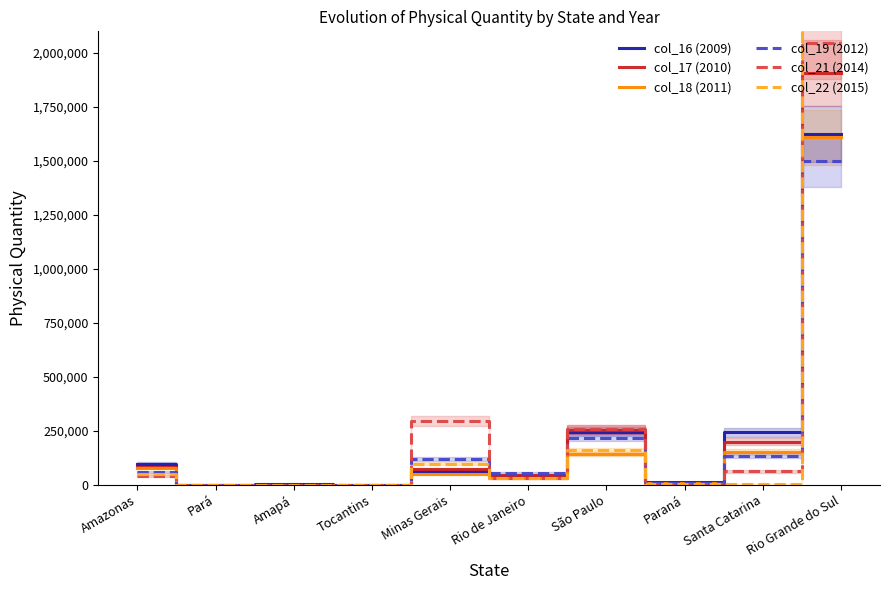

Which series has the widest spread of values?

col_22 (2015)